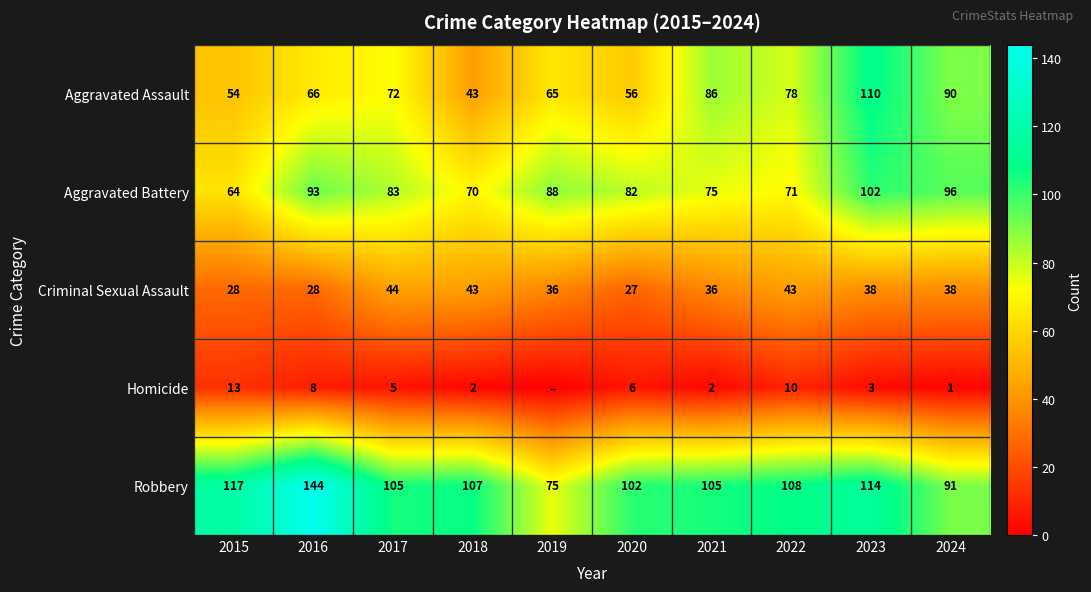

What is the sum of the Robbery values at 2021 and 2023?

219